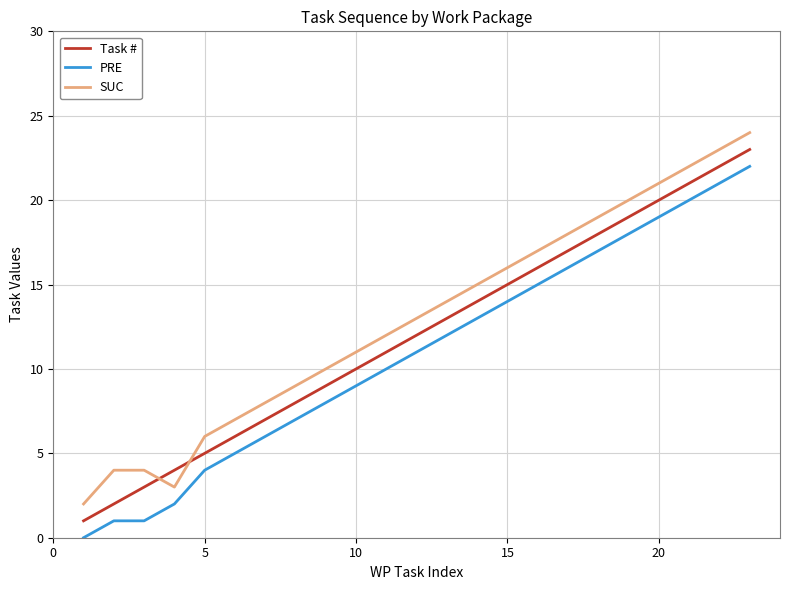

What is the maximum value for SUC?

24